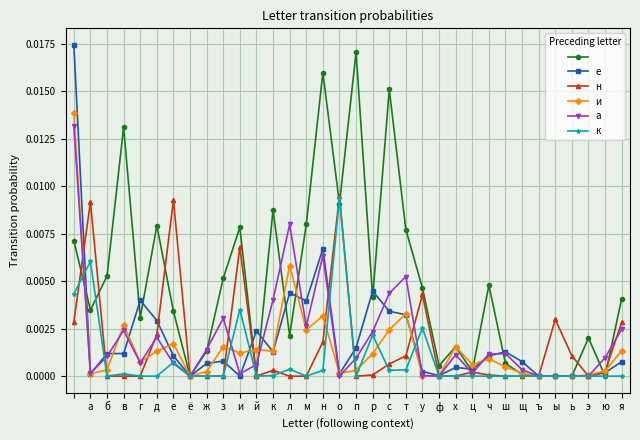

Is it true that к equals 0.0 at с?

False